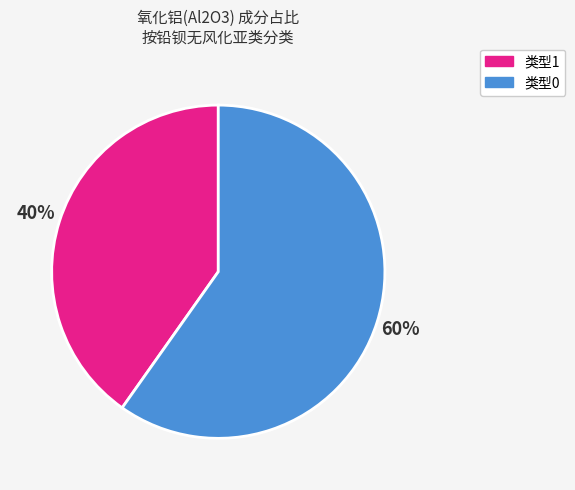

To the nearest percent, what is the average slice percentage?

50%